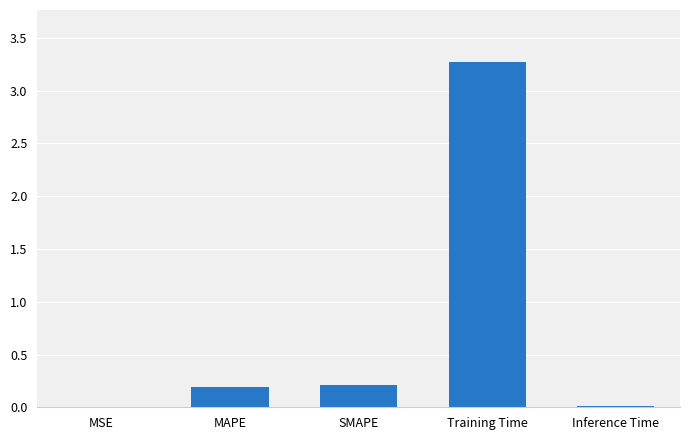

Read the value at Training Time.

3.3